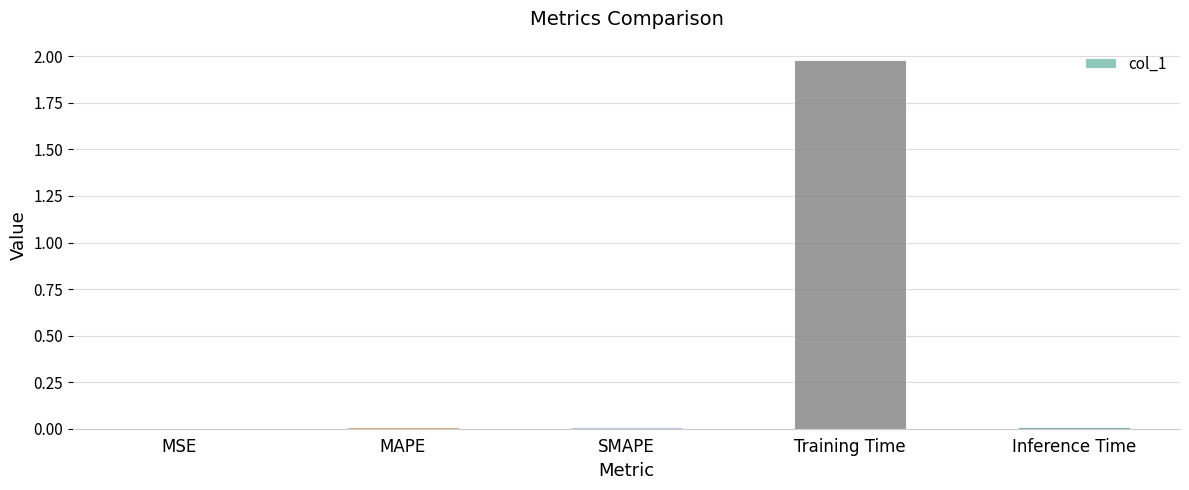

True or false: the data shows 2.0 at Training Time.

True